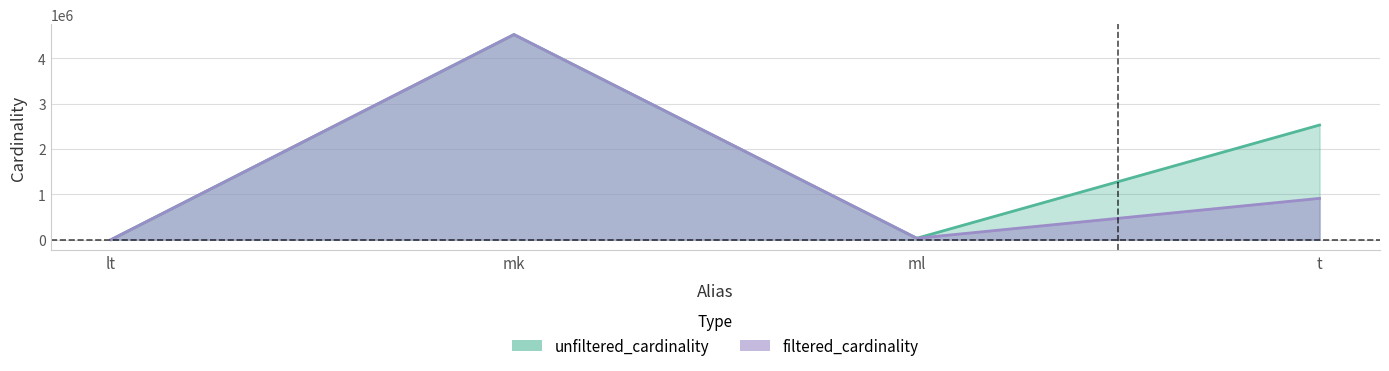

What position from the left is t?

4